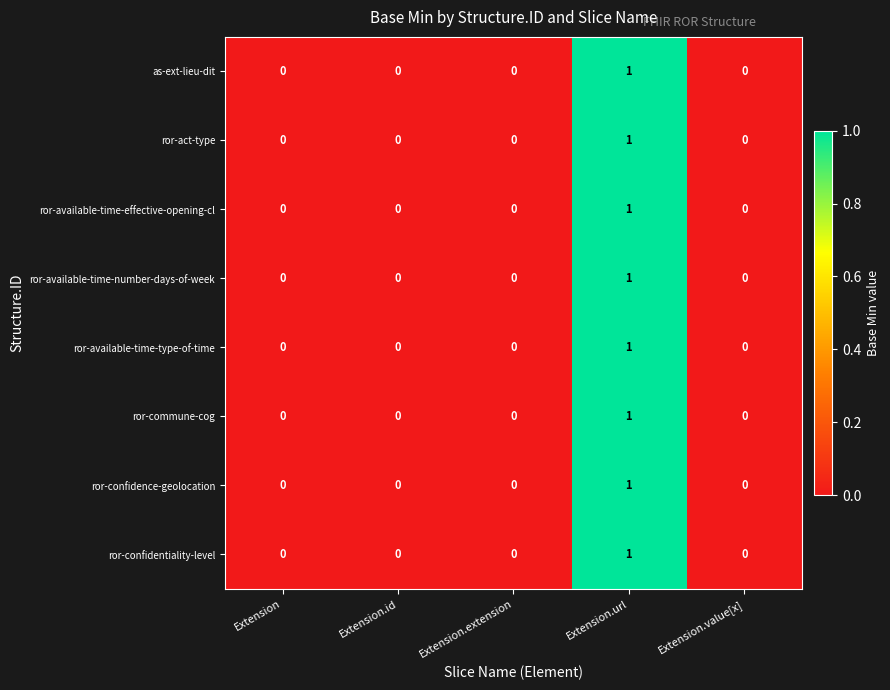

At which category is the sum across all series the highest?

Extension.url